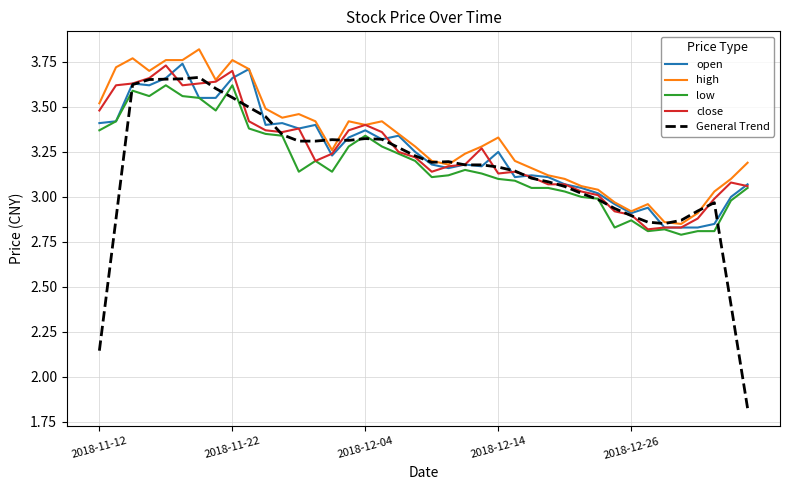

How many lines are shown in the chart?

5